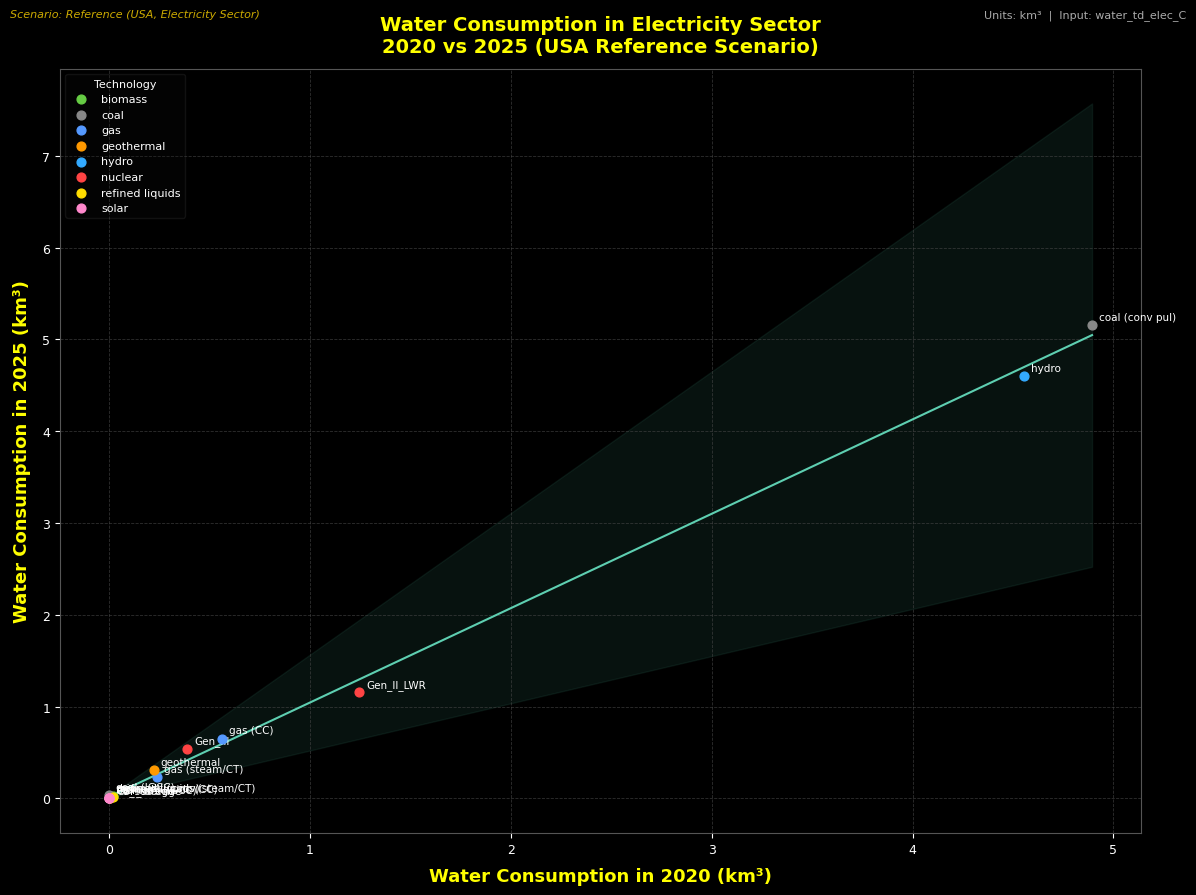

What are all the series names shown in the legend?

biomass, coal, gas, geothermal, hydro, nuclear, refined liquids, solar